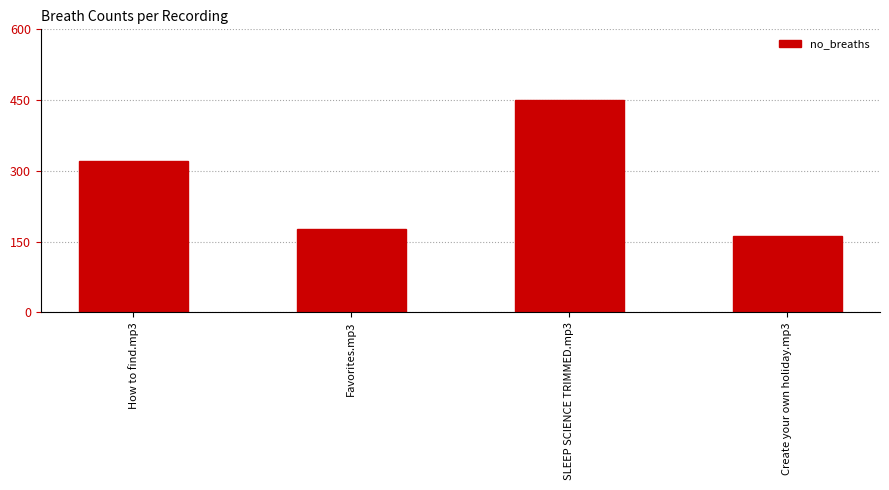

What is the difference between the values at SLEEP SCIENCE TRIMMED.mp3 and How to find.mp3?

130